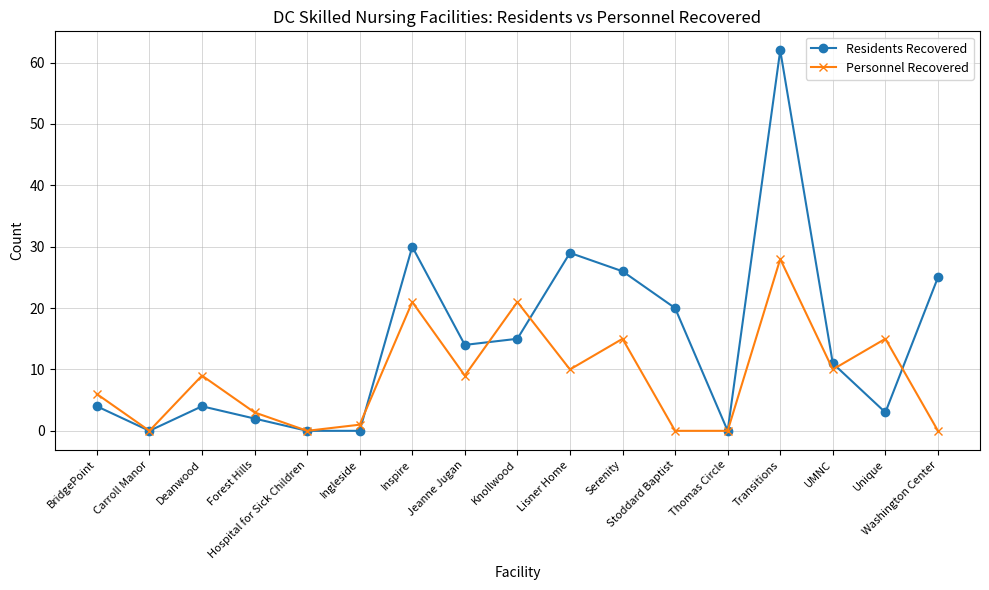

Reading left to right, transcribe all the data shown in this chart.

Residents Recovered: BridgePoint=4	Carroll Manor=0	Deanwood=4	Forest Hills=2	Hospital for Sick Children=0	Ingleside=0	Inspire=30	Jeanne Jugan=14	Knollwood=15	Lisner Home=29	Serenity=26	Stoddard Baptist=20	Thomas Circle=0	Transitions=62	UMNC=11	Unique=3	Washington Center=25
Personnel Recovered: BridgePoint=6	Carroll Manor=0	Deanwood=9	Forest Hills=3	Hospital for Sick Children=0	Ingleside=1	Inspire=21	Jeanne Jugan=9	Knollwood=21	Lisner Home=10	Serenity=15	Stoddard Baptist=0	Thomas Circle=0	Transitions=28	UMNC=10	Unique=15	Washington Center=0